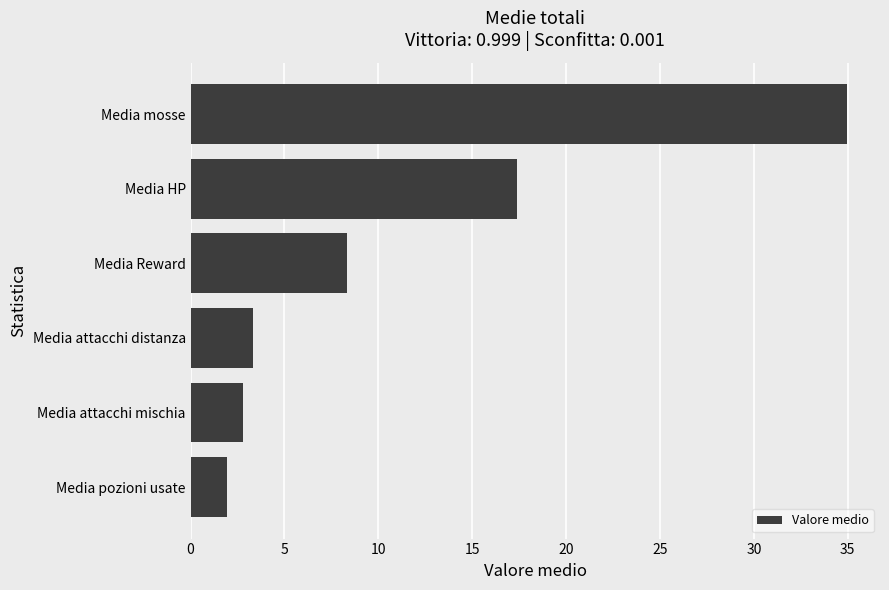

The value at Media attacchi mischia is 2.8. True or false?

True